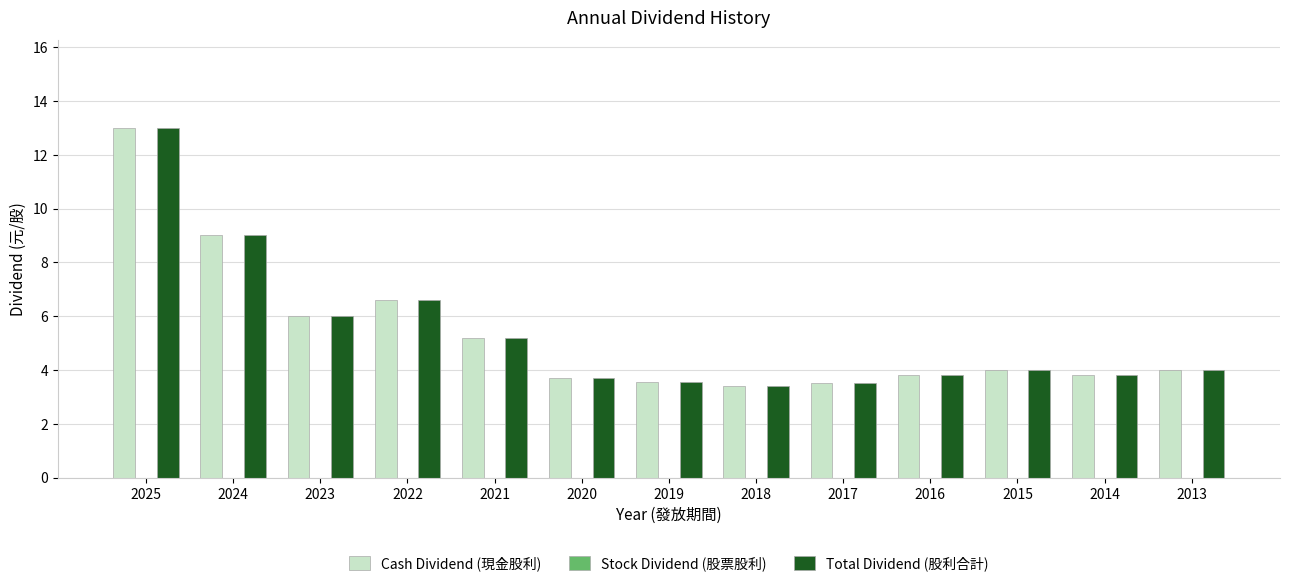

At which category is the sum across all series the highest?

2025